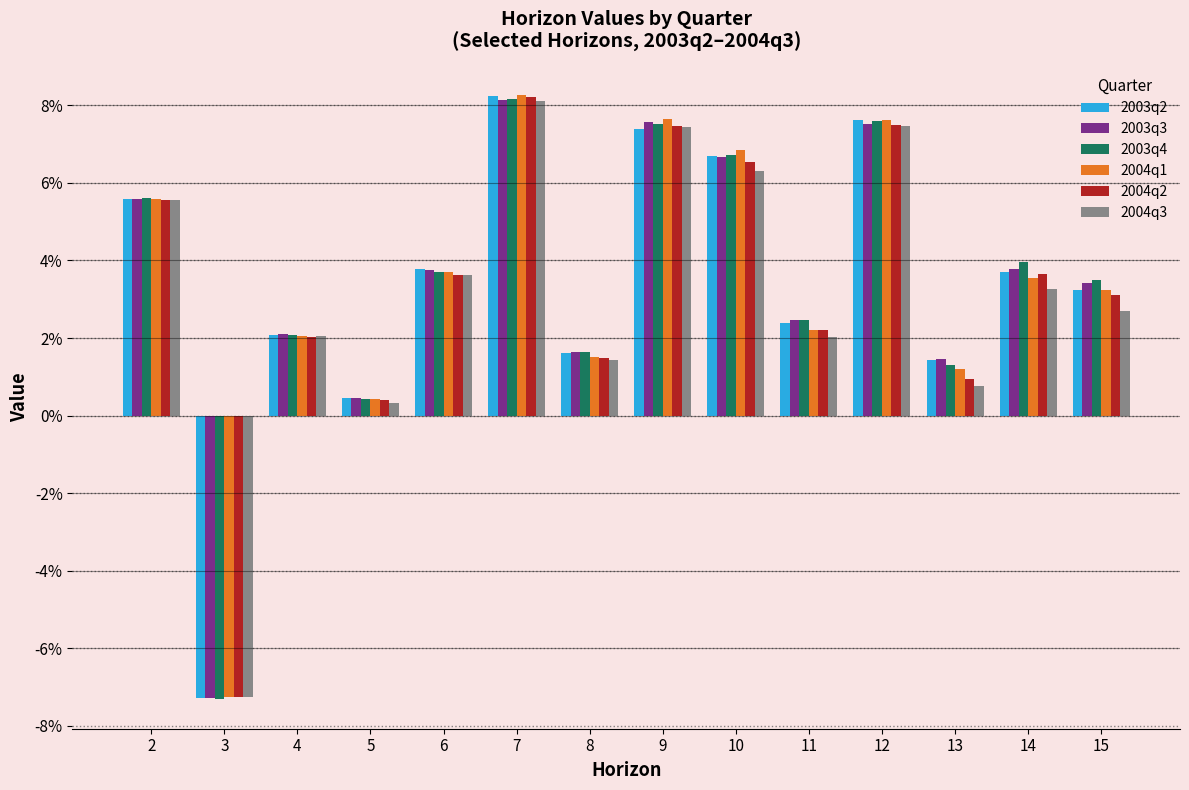

At which label does 2004q3 reach its minimum?

3